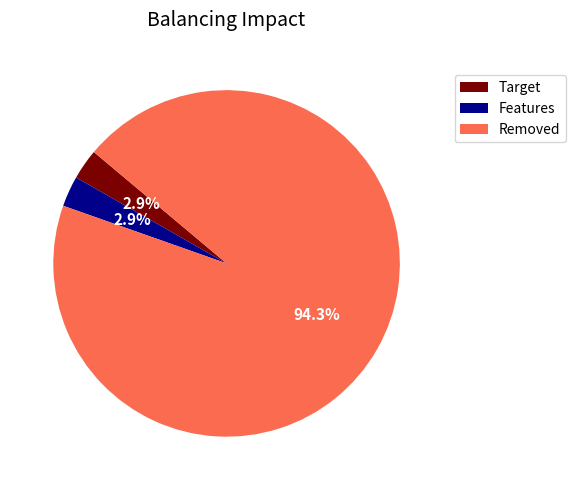

Is there a majority slice in this chart?

Yes